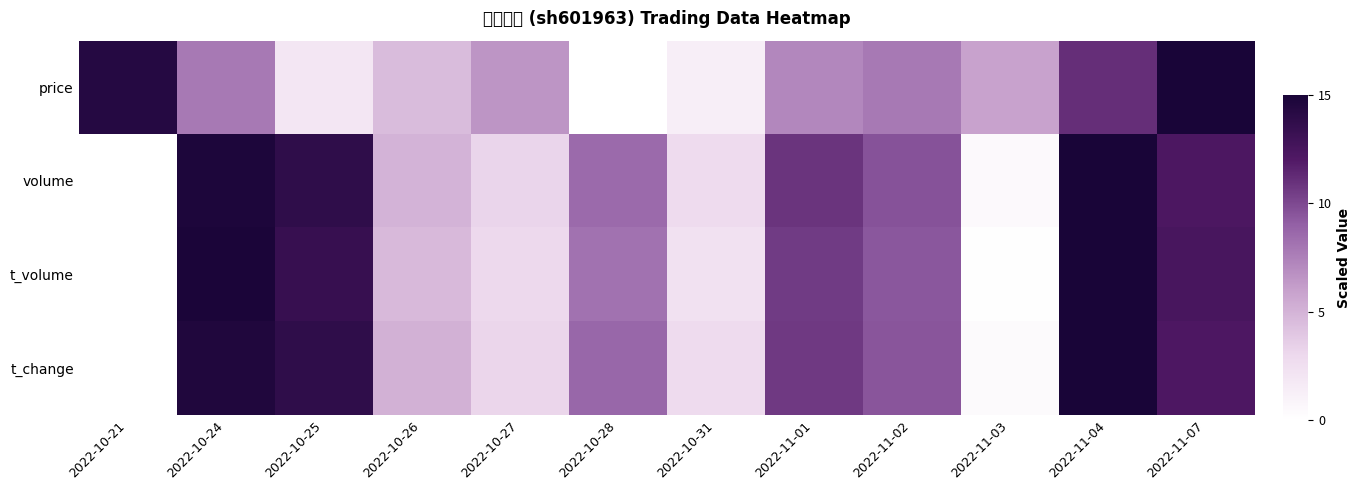

At 2022-11-02, list the series in order from largest to smallest.

volume, t_change, t_volume, price